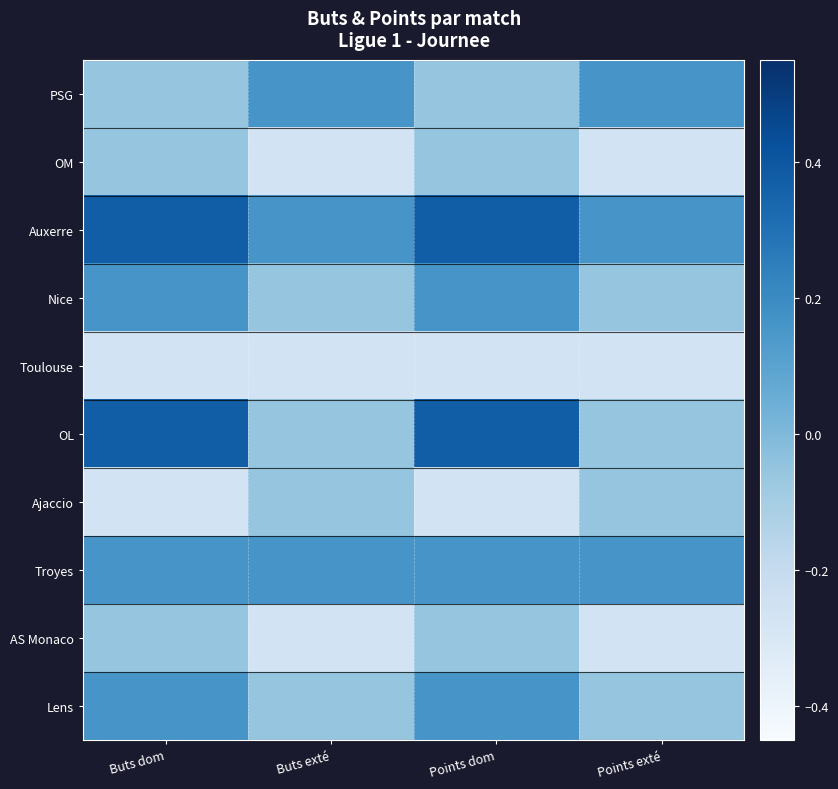

Which series has the largest total across all categories?

Auxerre